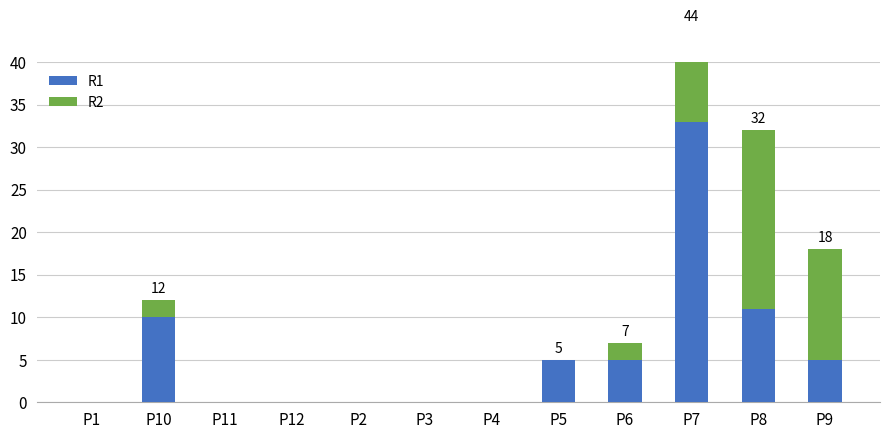

Where does the R1 series first go above 5?

P10